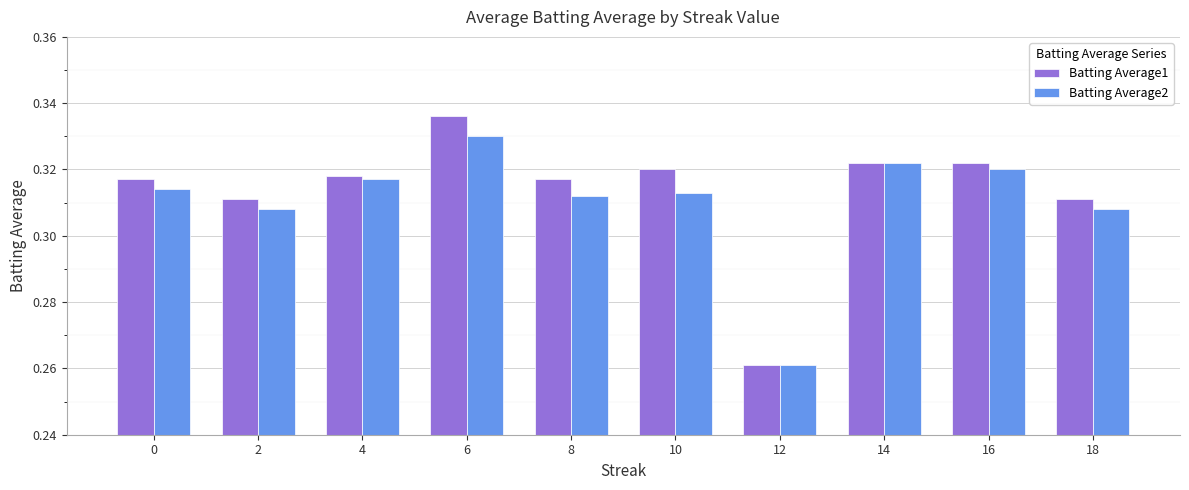

Between 6 and 12, which series saw the biggest shift?

Batting Average1